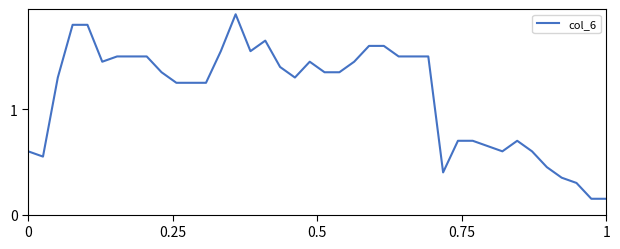

What is the greatest value displayed?

1.9